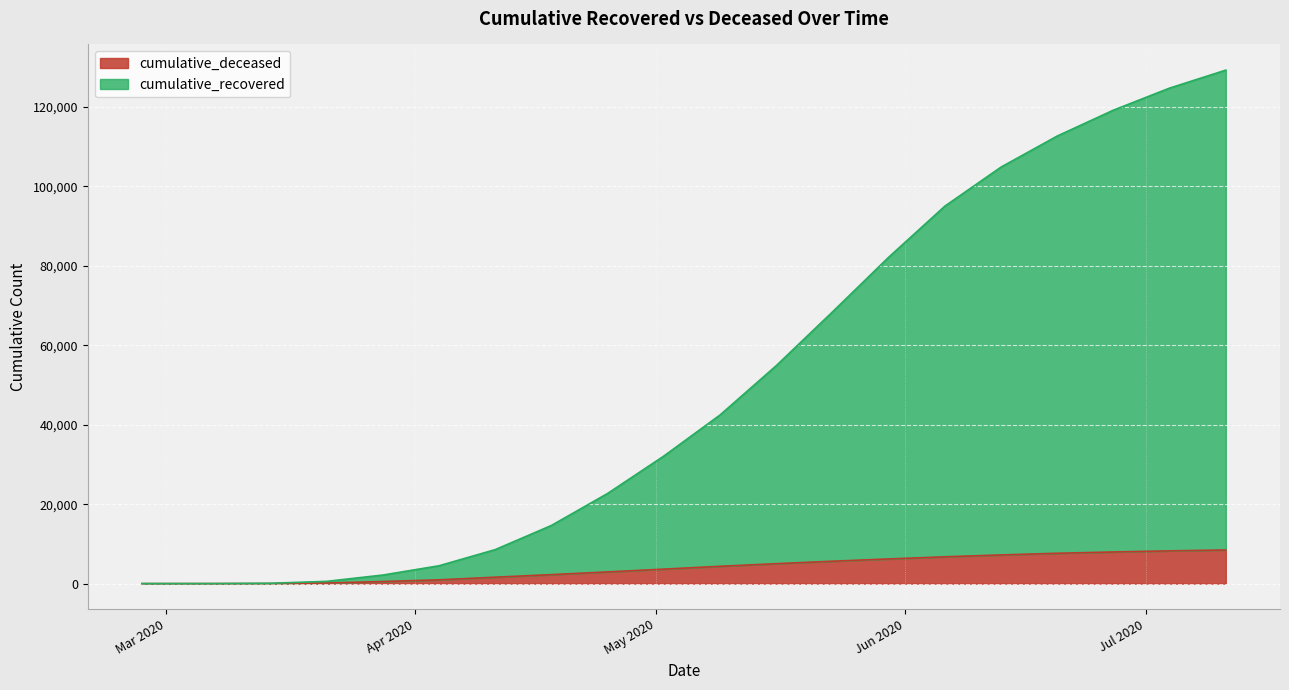

What position from the left is 2020-06-13?

16